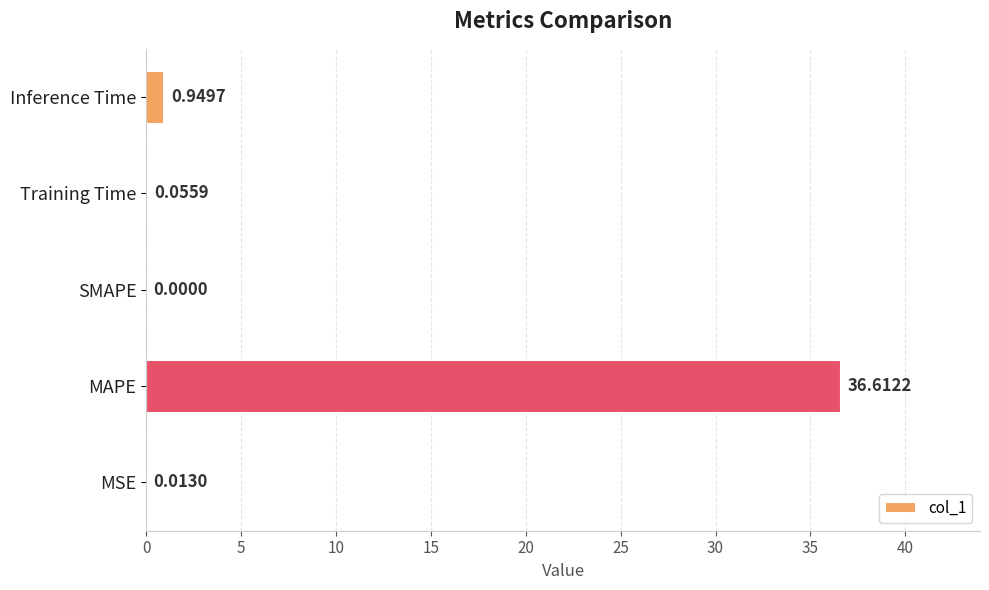

At which category does the chart reach its peak across all series?

MAPE